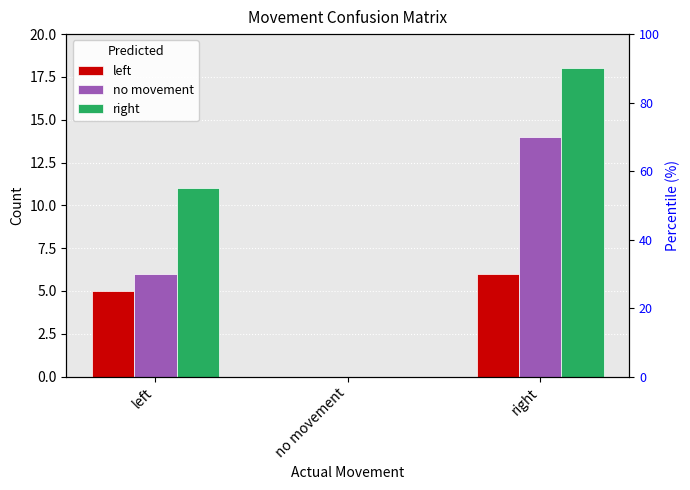

What is the sum of the left values at right and no movement?

6